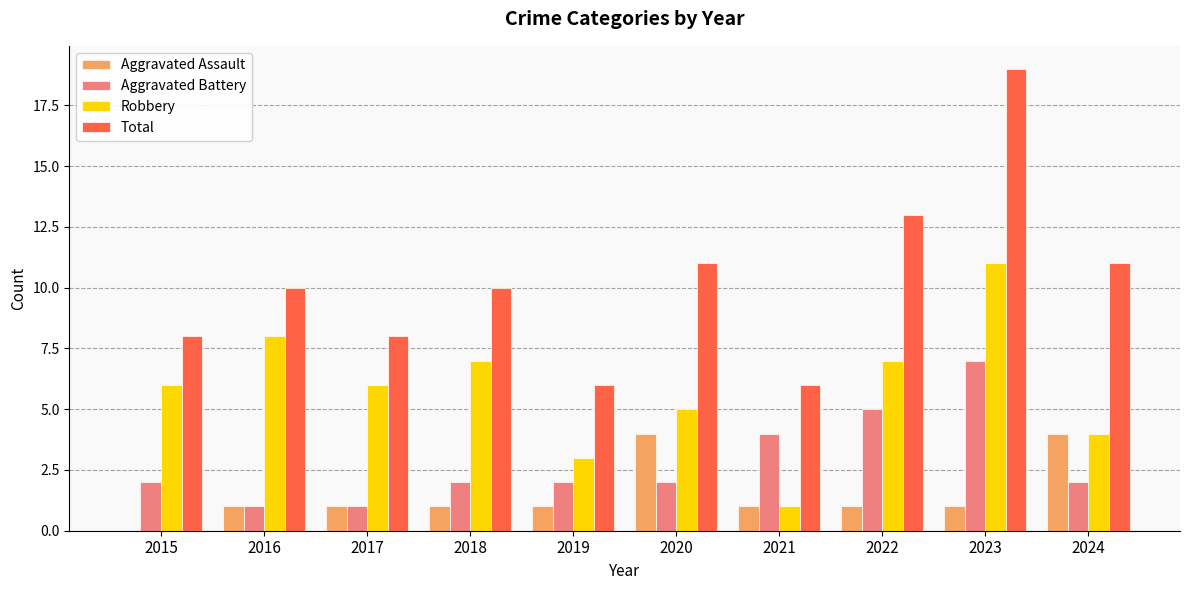

Between 2015 and 2021, which series saw the biggest shift?

Robbery